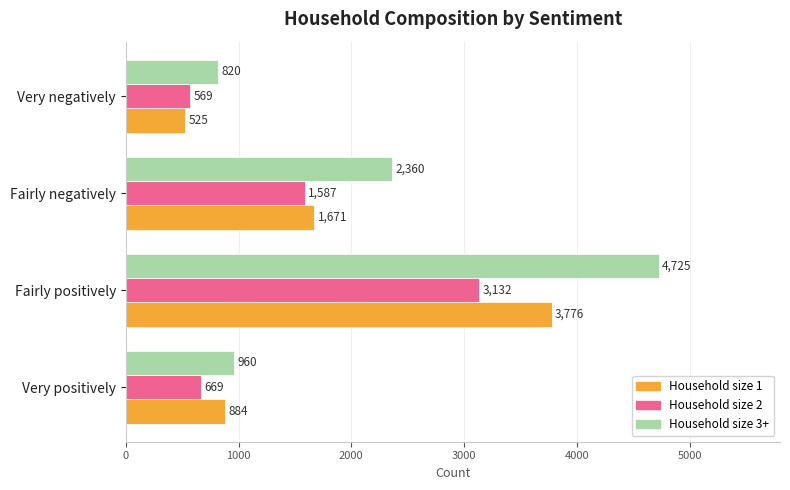

Which category has the lowest value across all series?

Very negatively